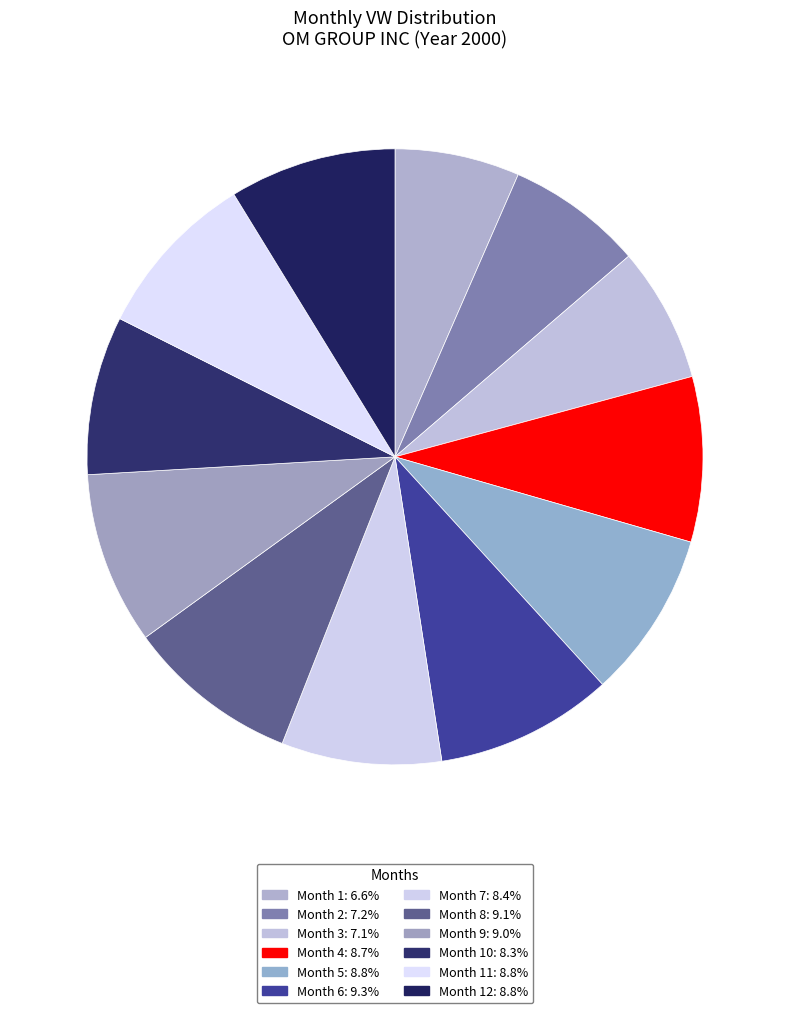

What is the smallest slice in the pie chart?

1